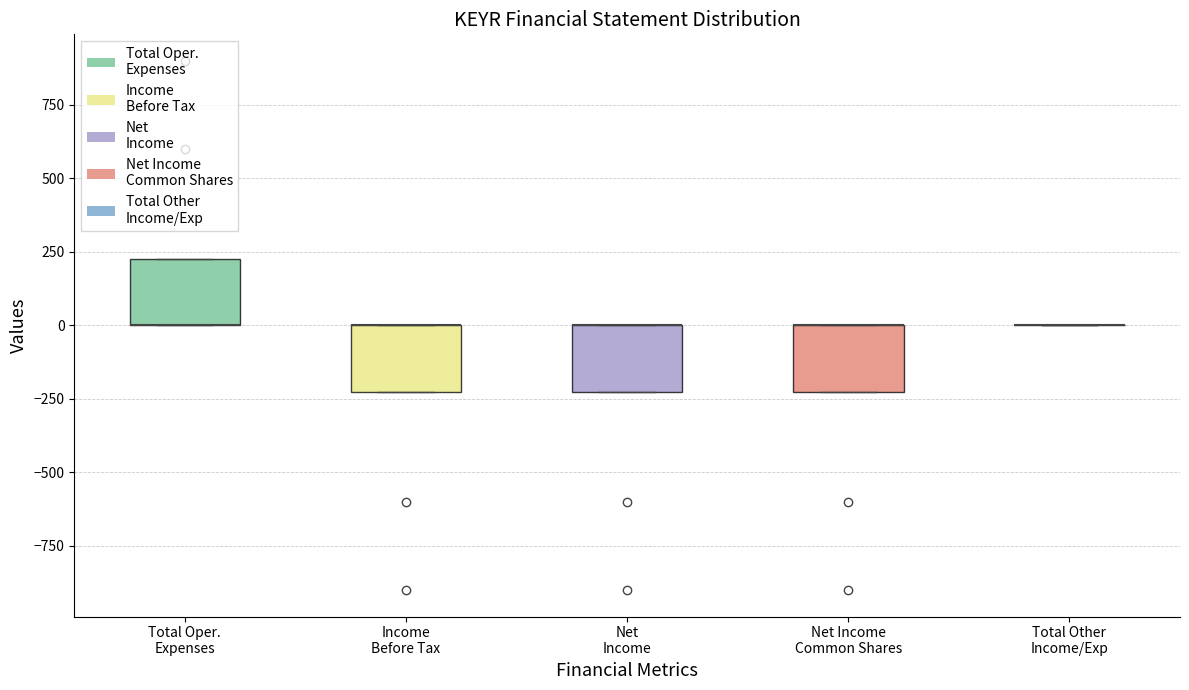

Reading left to right, transcribe this box plot: for each box, give where its median line is, the range the box spans, and where its two whiskers end, as read against the y-axis. The values are not printed on the chart, so give them approximately, as read against the axis.

Total Oper. Expenses: median 0 (drawn on the box's lower edge), box 0 to 250, whiskers 0 to 250
Income Before Tax: median 0 (drawn on the box's upper edge), box -200 to 0, whiskers -200 to 0
Net Income: median 0 (drawn on the box's upper edge), box -200 to 0, whiskers -200 to 0
Net Income Common Shares: median 0 (drawn on the box's upper edge), box -200 to 0, whiskers -200 to 0
Total Other Income/Exp: box collapsed to a line at 0, whiskers 0 to 0